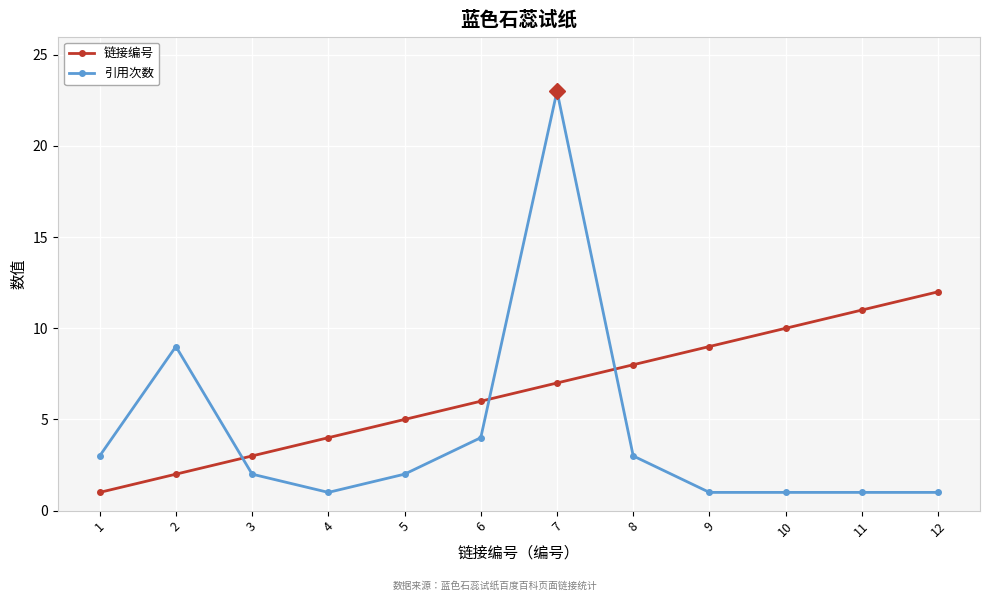

Which category has the highest value in the 引用次数 series?

7